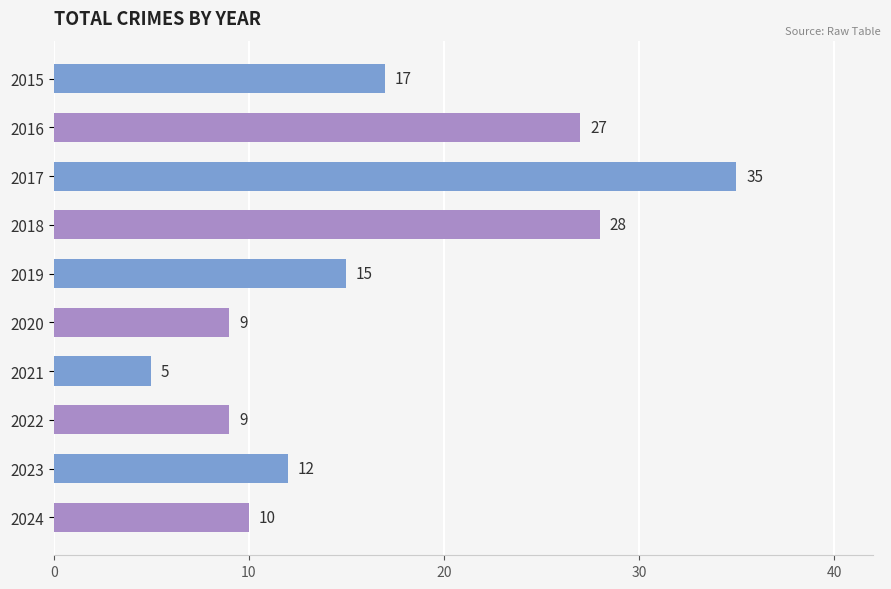

Which label corresponds to the smallest value in the chart?

2021